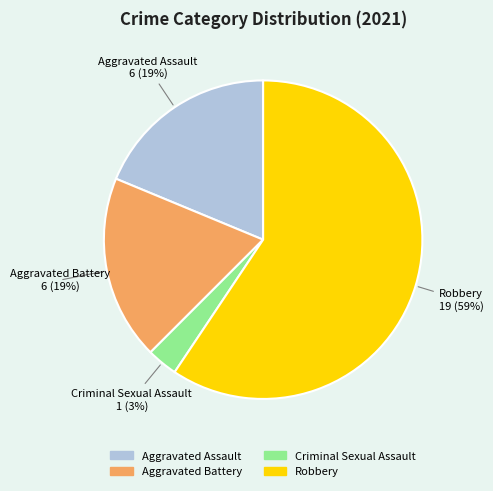

Do Robbery and Criminal Sexual Assault together represent more than half of the pie?

Yes